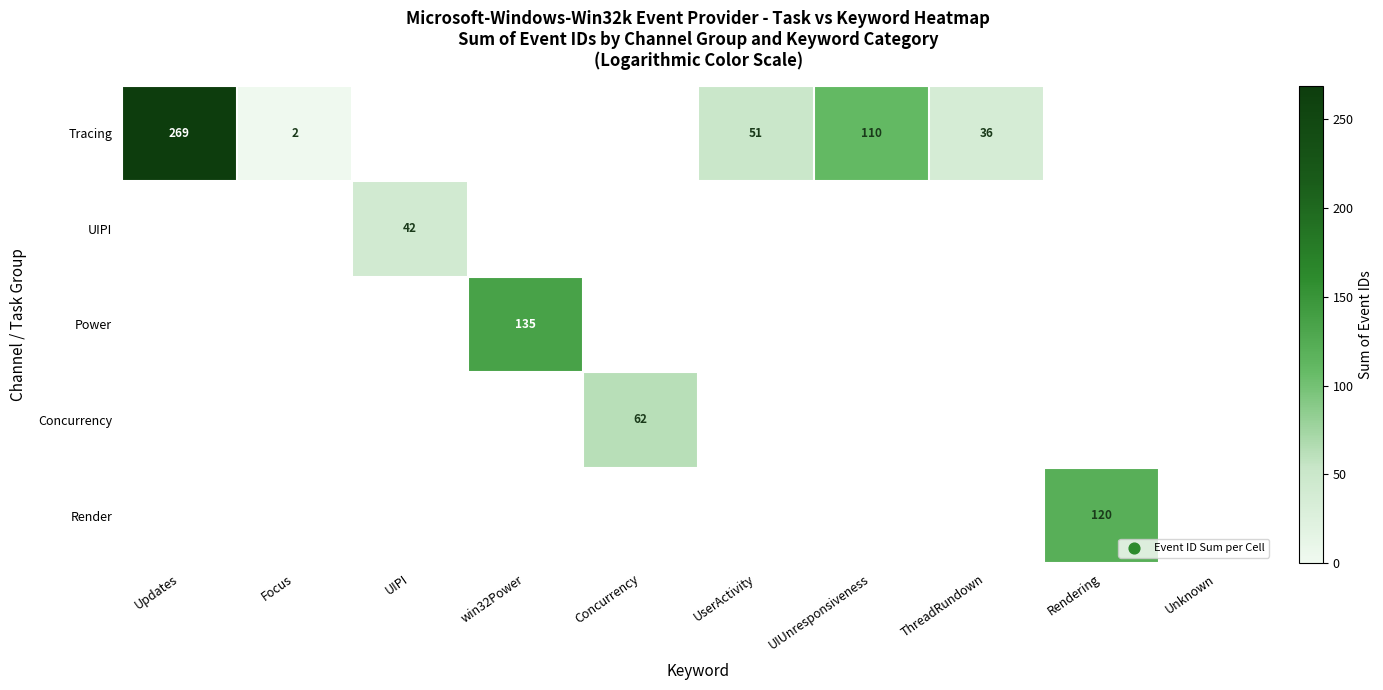

Is it true that Tracing equals 2 at Focus?

True